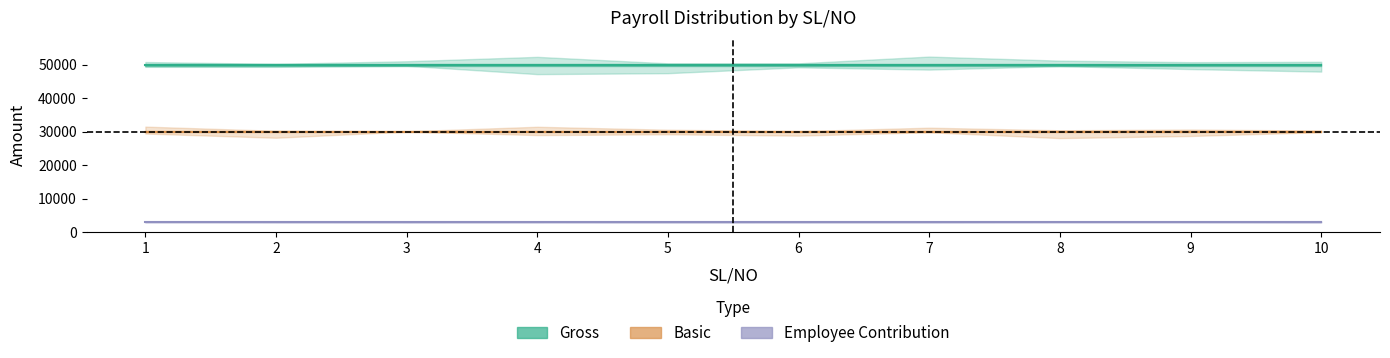

Does the chart display data point markers on the line(s)?

No